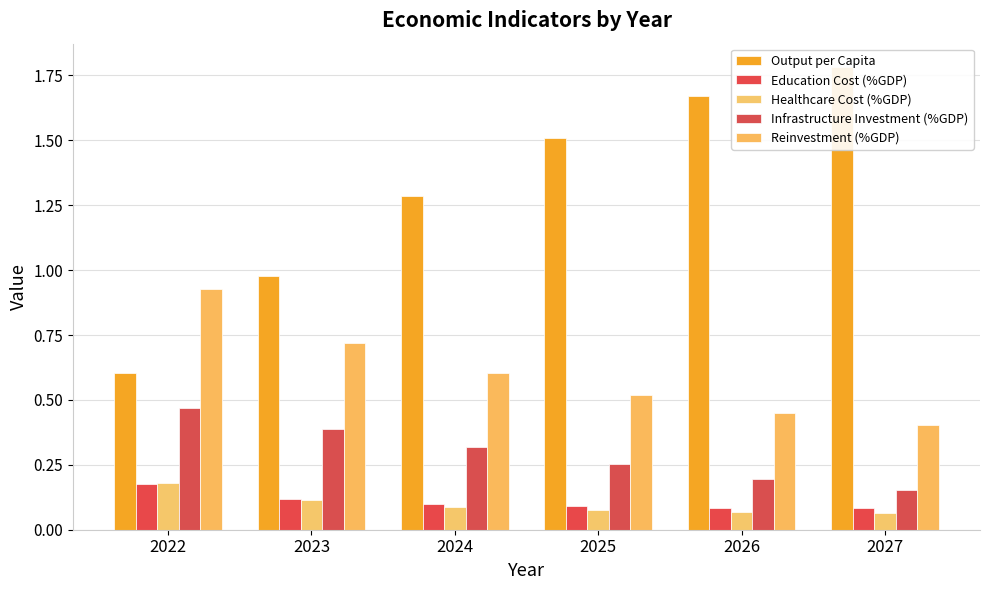

Which category has the highest value across all series?

2027